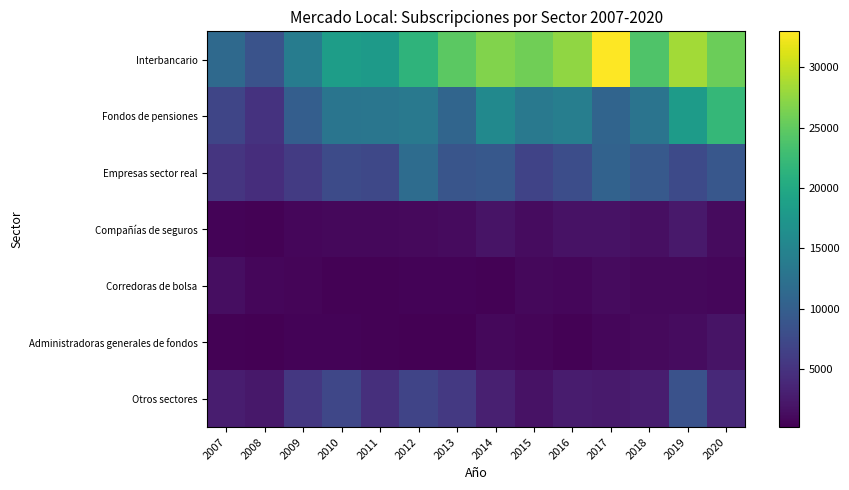

Which has a higher value, 2008 or 2010?

2010